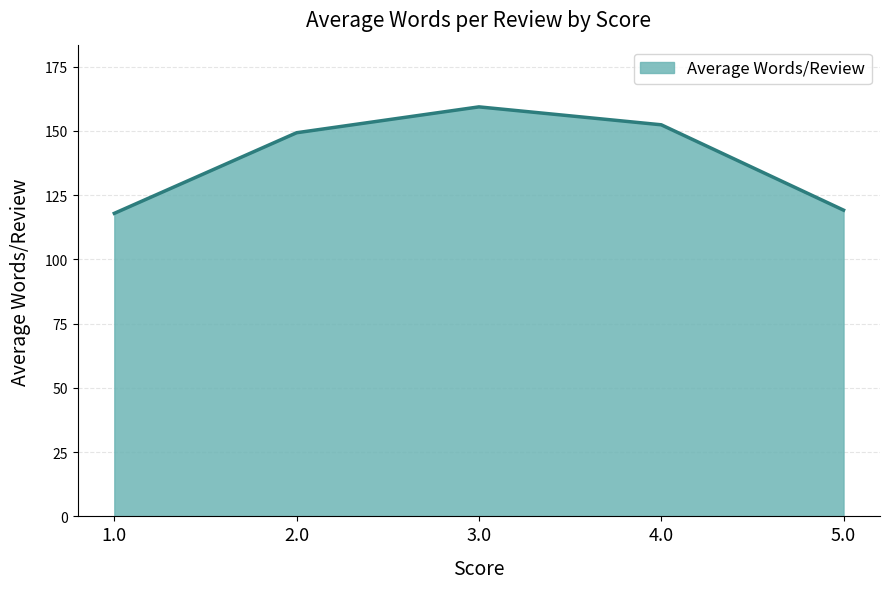

What is the smallest value displayed?

117.9